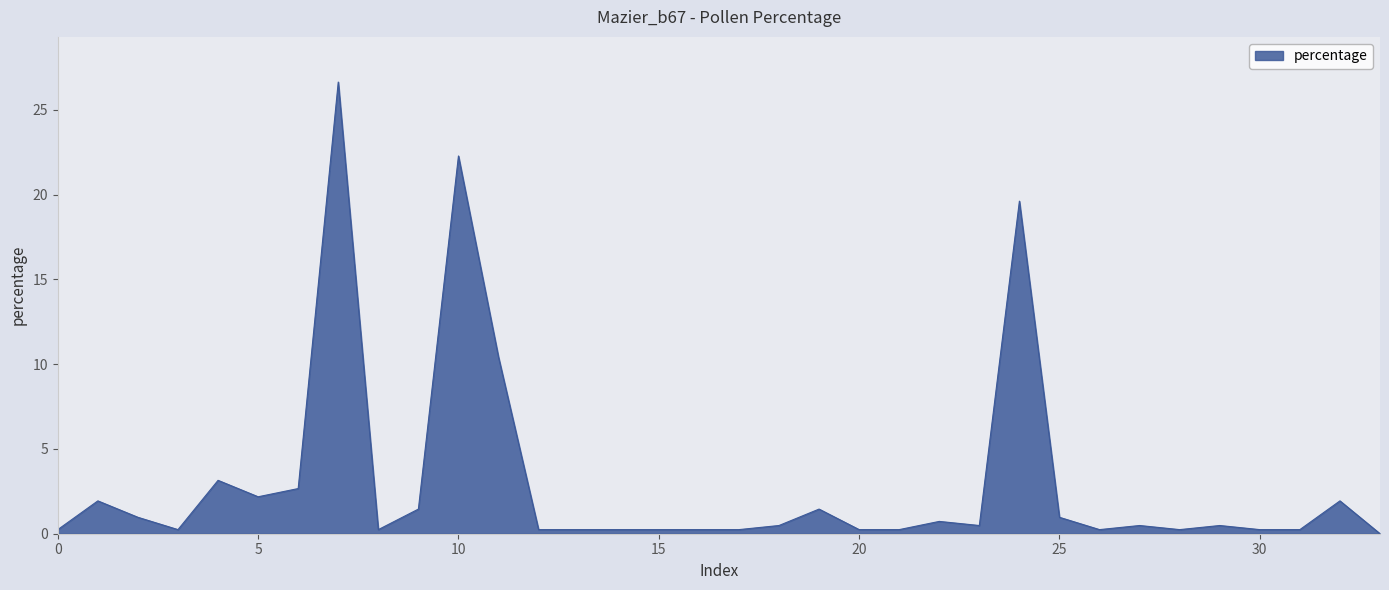

What is the greatest value displayed?

26.6